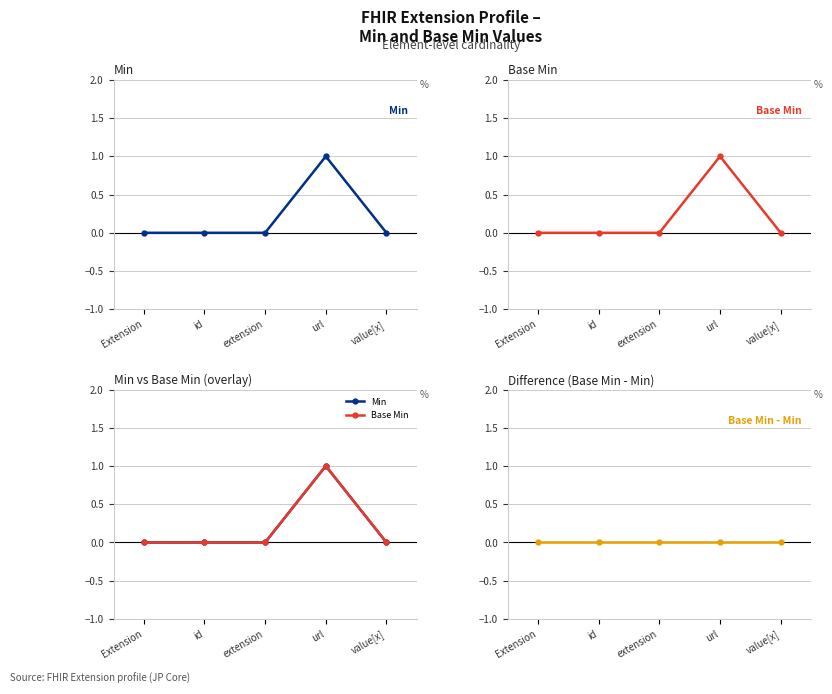

What is the sum of the Min values at extension and url?

1